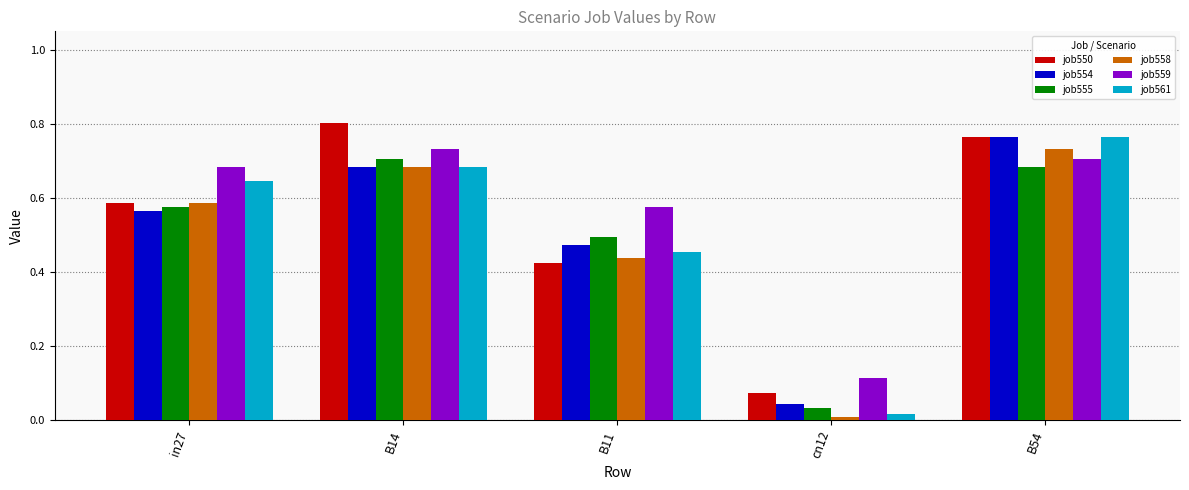

At how many categories does at least one series exceed 0?

5